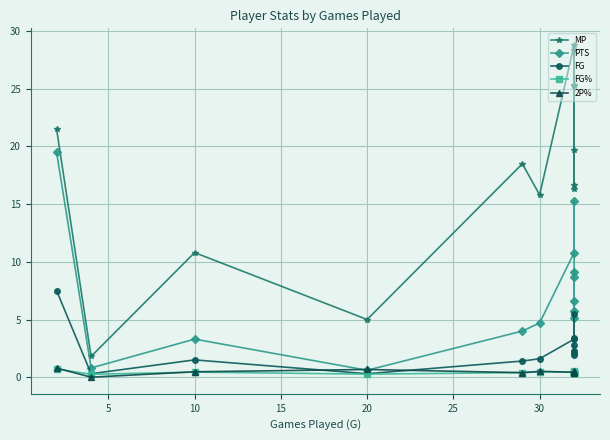

True or false: FG% and MP intersect in this chart.

False